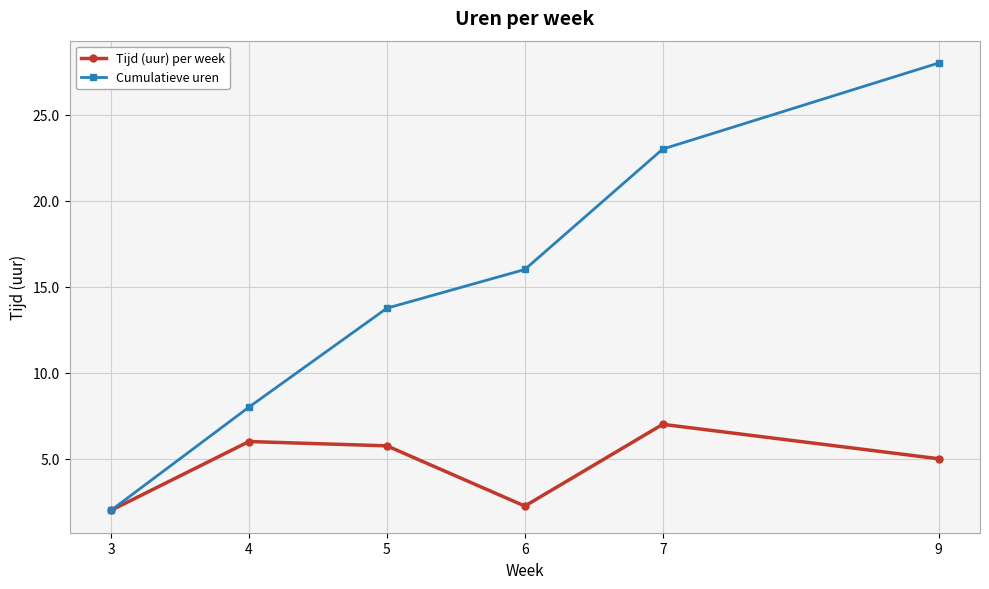

The Cumulatieve uren series shows 21.6 at 6. True or false?

False